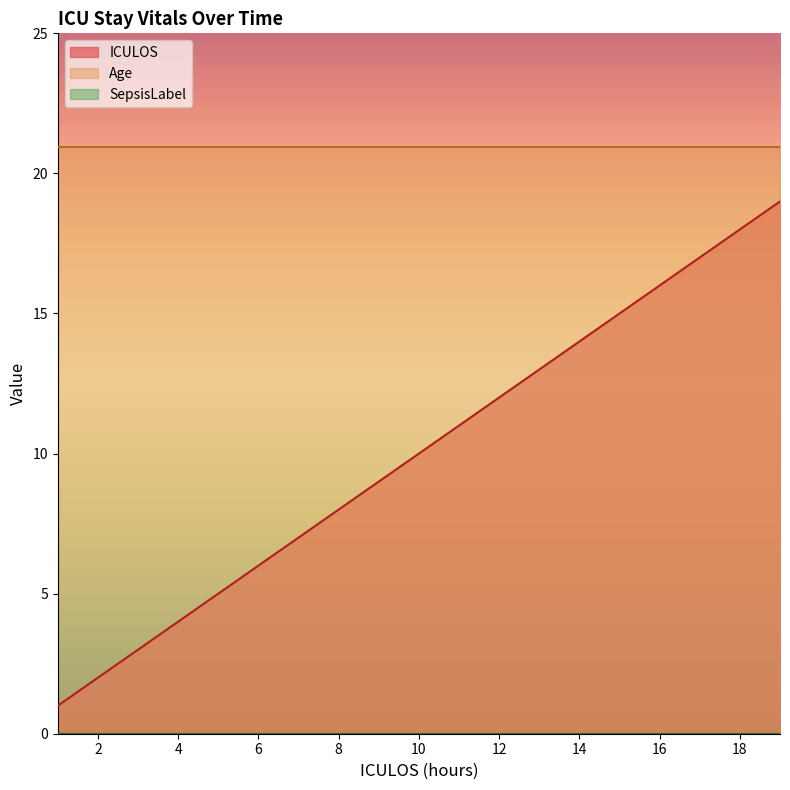

How many values in the ICULOS series are below 10?

9